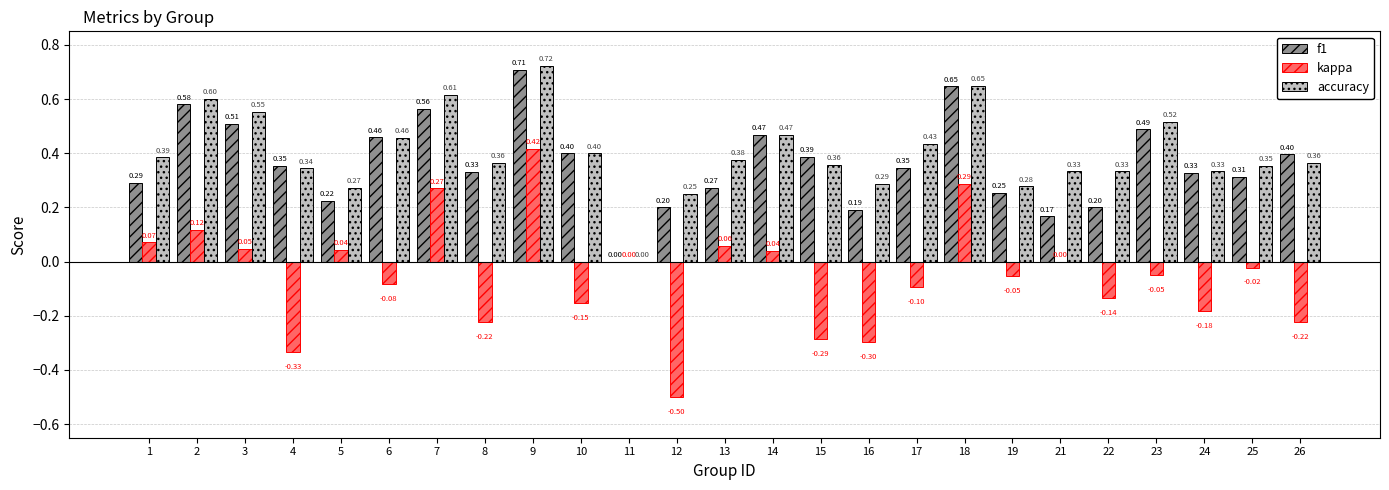

Between 6 and 26, which series saw the biggest shift?

kappa